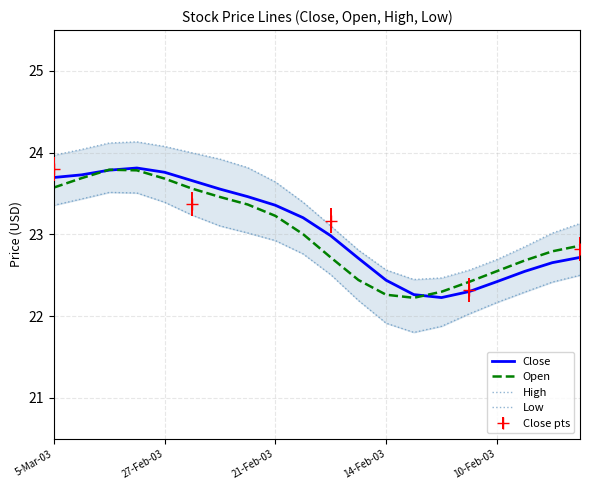

How many series are shown in this chart?

4